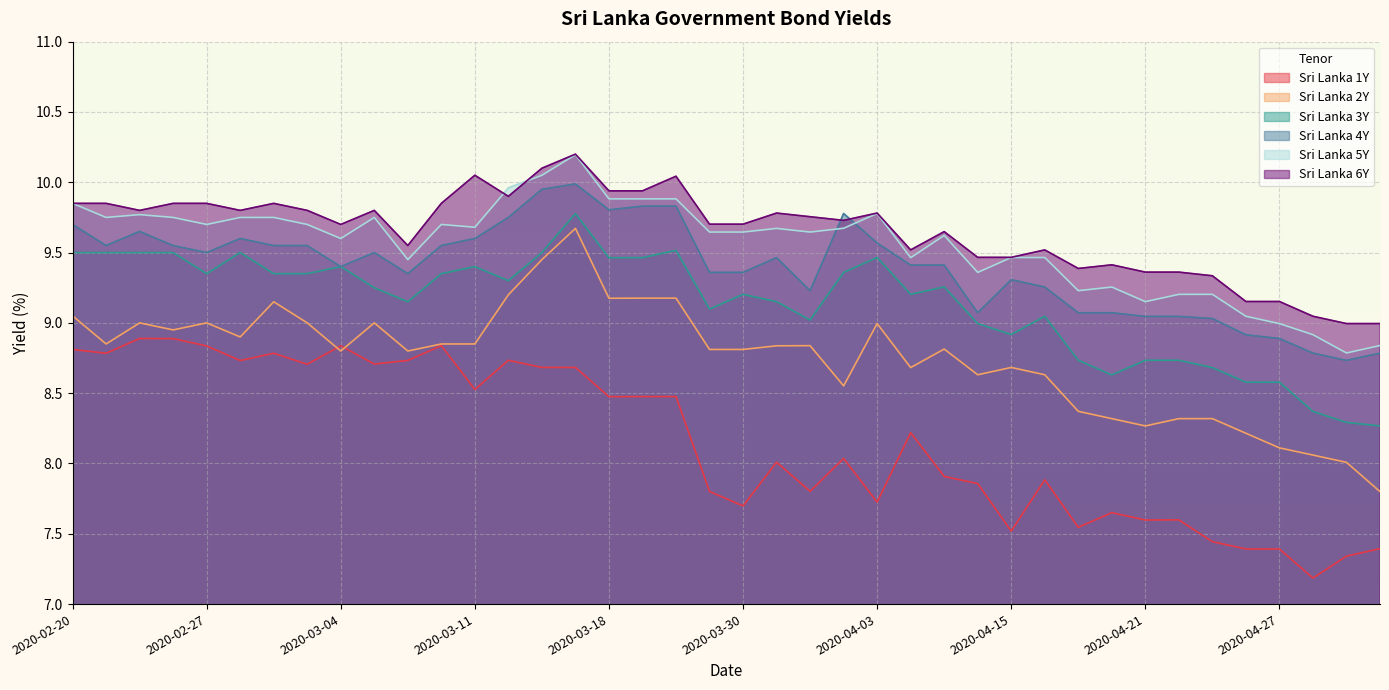

How many values in the Sri Lanka 6Y series exceed 9?

38